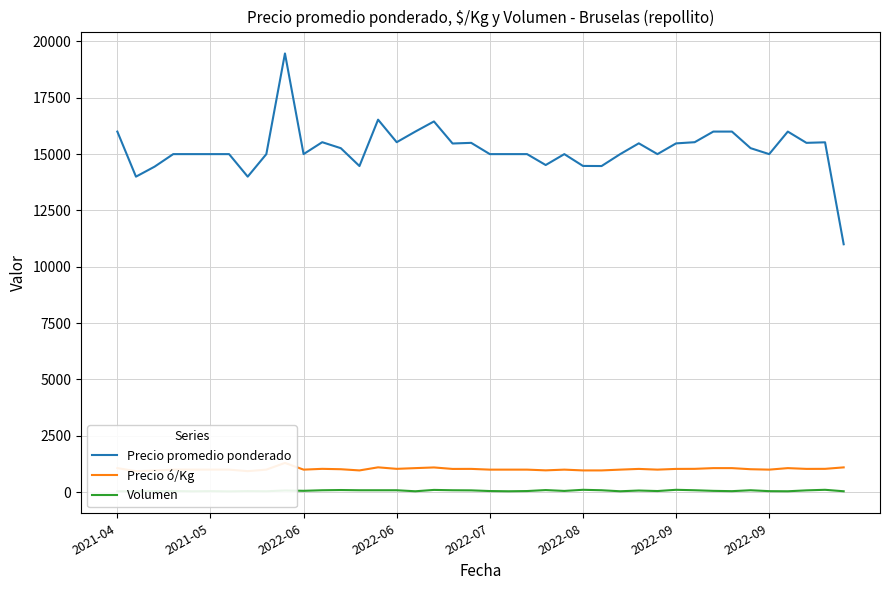

Which series has the largest total across all categories?

Precio promedio ponderado